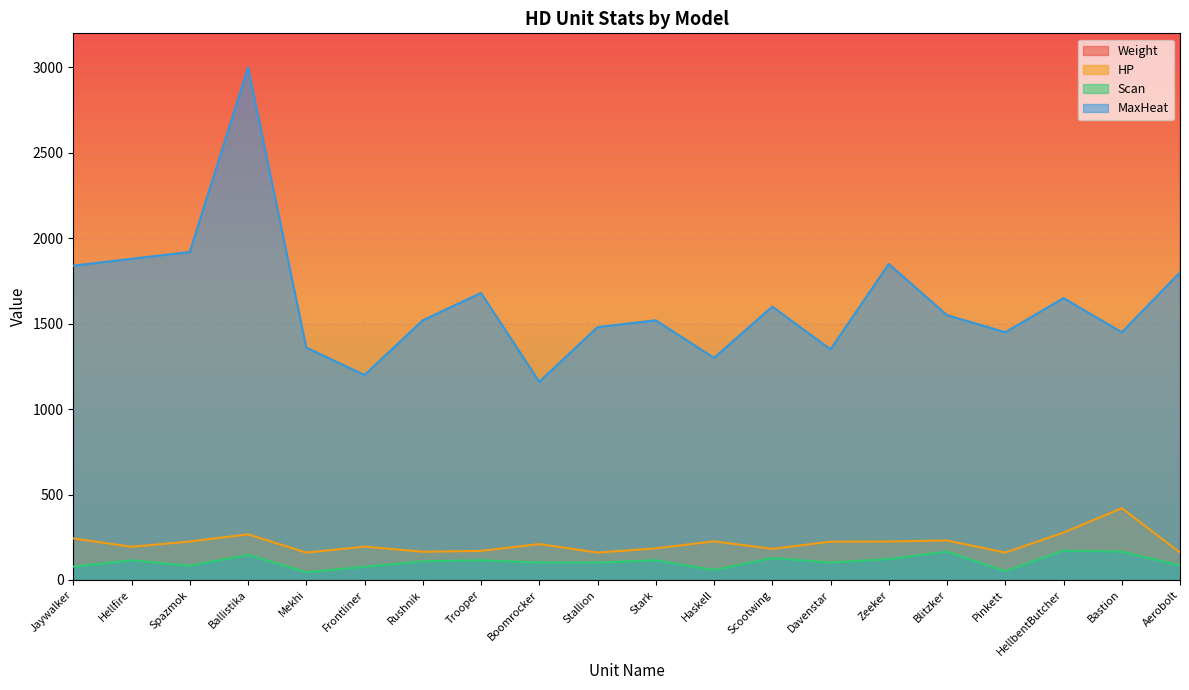

What is the total value across all series at Blitzker?

8030